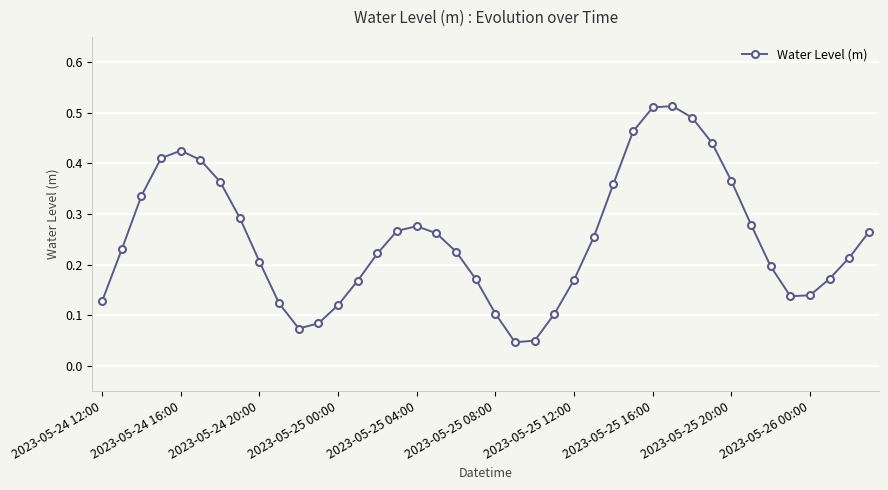

How many interior local peaks (higher than both neighbors) does the data have?

3